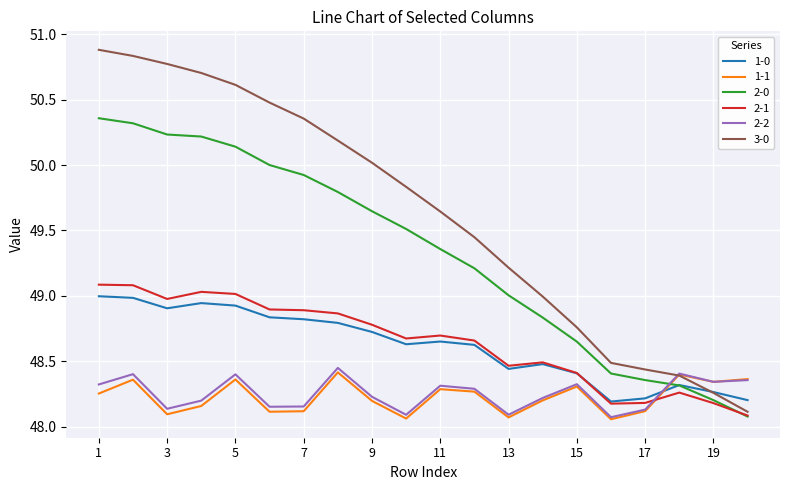

Which series has the largest total across all categories?

3-0